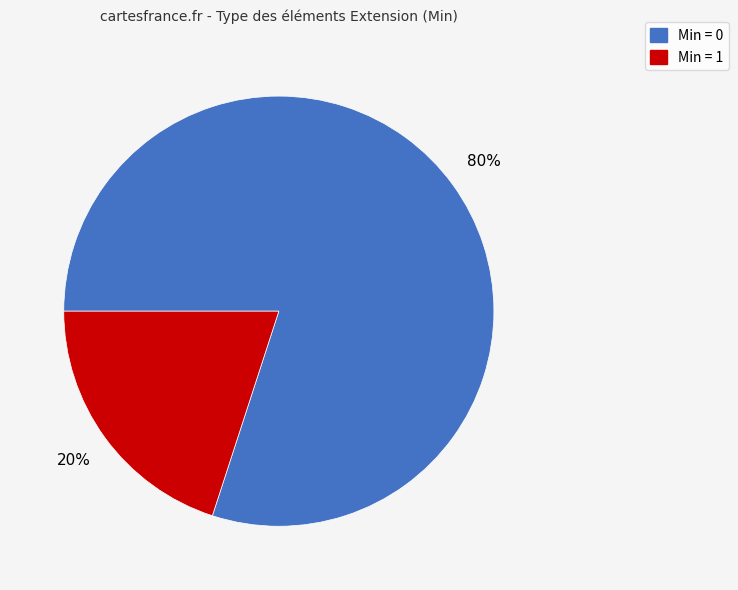

To the nearest percent, what is the average slice percentage?

50%